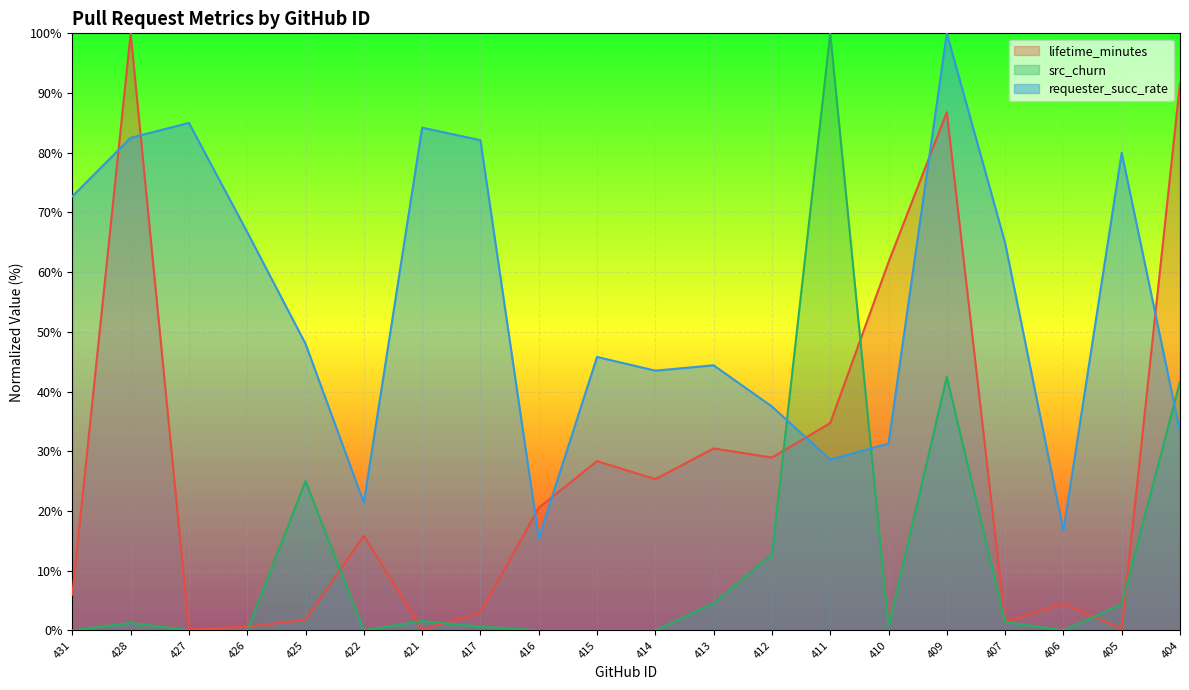

Reading right to left, extract all data points from this chart.

lifetime_minutes: 404=91.7	405=0.3	406=4.5	407=1.4	409=86.8	410=61.7	411=34.7	412=28.9	413=30.5	414=25.3	415=28.4	416=20.5	417=2.9	421=0.1	422=15.8	425=1.8	426=0.6	427=0.2	428=100.0	431=6.0
src_churn: 404=41.7	405=4.4	406=0.0	407=1.4	409=42.5	410=0.6	411=100.0	412=12.7	413=4.6	414=0.0	415=0.0	416=0.0	417=0.6	421=1.6	422=0.0	425=25.0	426=0.0	427=0.0	428=1.3	431=0.0
requester_succ_rate: 404=33.3	405=80.0	406=16.7	407=64.9	409=100.0	410=31.3	411=28.6	412=37.5	413=44.4	414=43.5	415=45.8	416=15.4	417=82.1	421=84.2	422=21.4	425=48.0	426=66.7	427=85.0	428=82.5	431=72.7